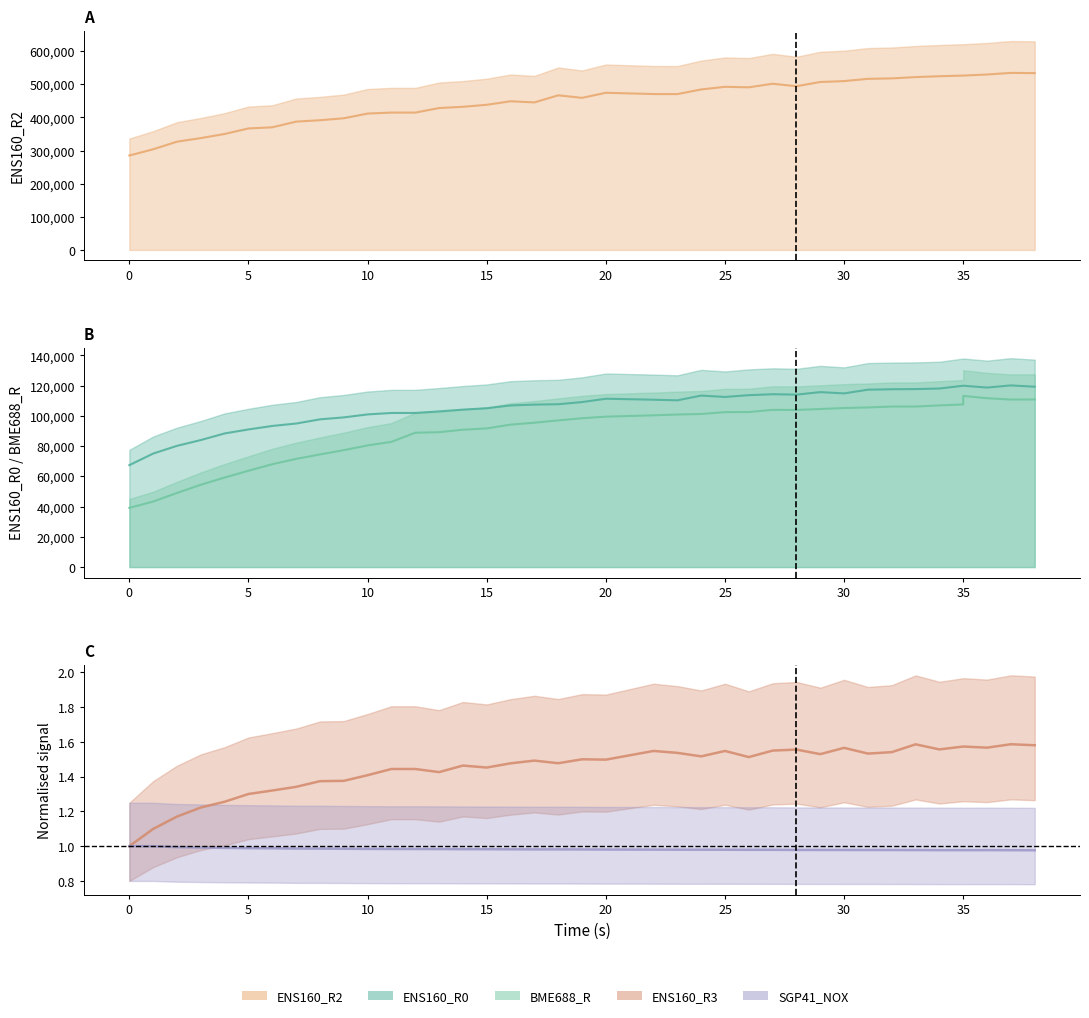

Does the chart display data point markers on the line(s)?

No